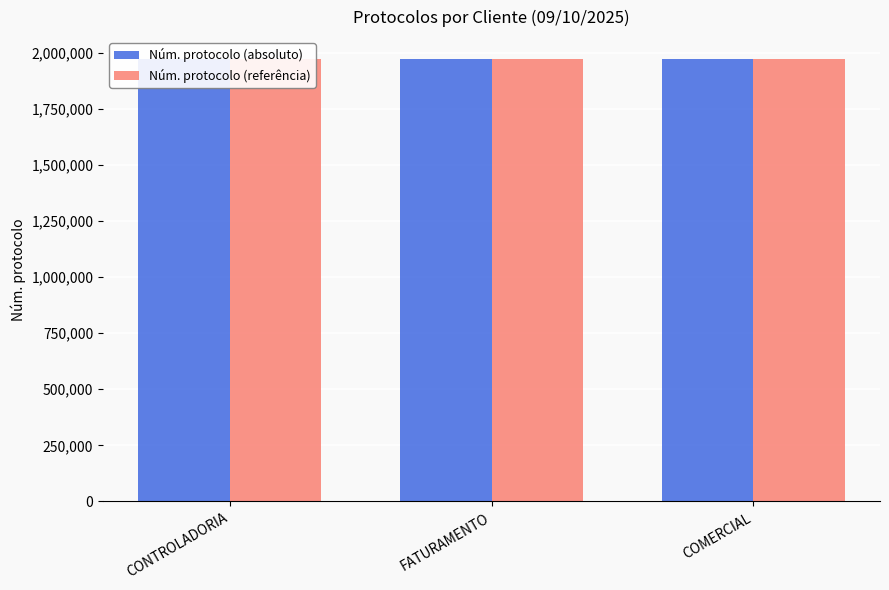

Which series changed the most between FATURAMENTO and COMERCIAL?

Núm. protocolo (absoluto)